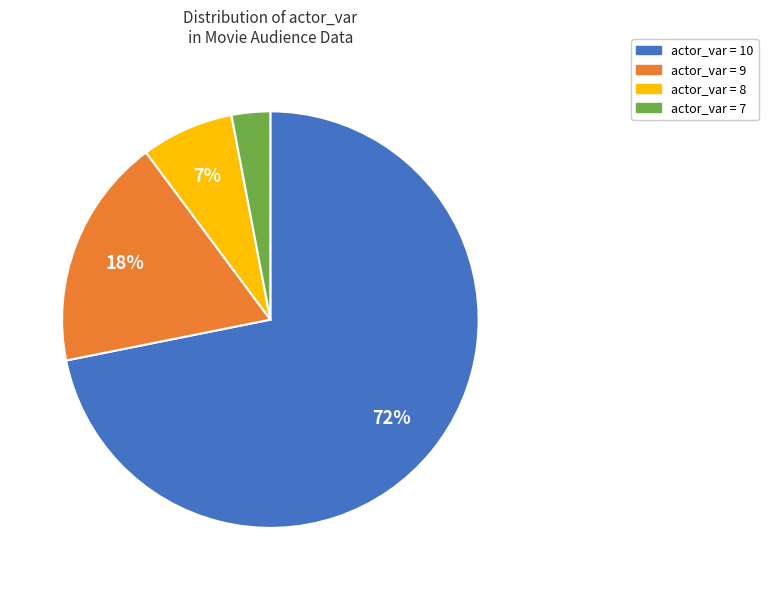

Is there any slice that represents more than half of the pie?

Yes